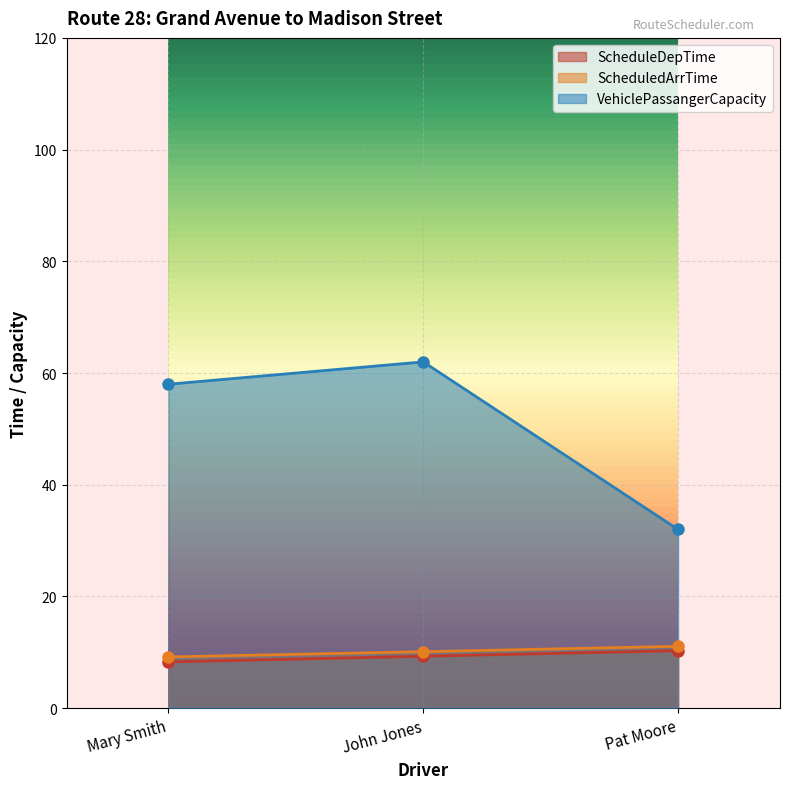

Which series has the largest range (max minus min)?

VehiclePassangerCapacity